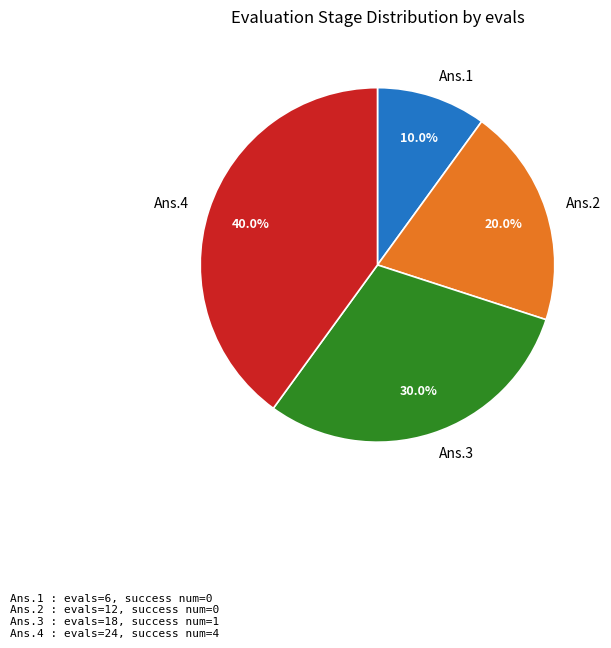

Rank the categories by value from highest to lowest.

Ans.4, Ans.3, Ans.2, Ans.1